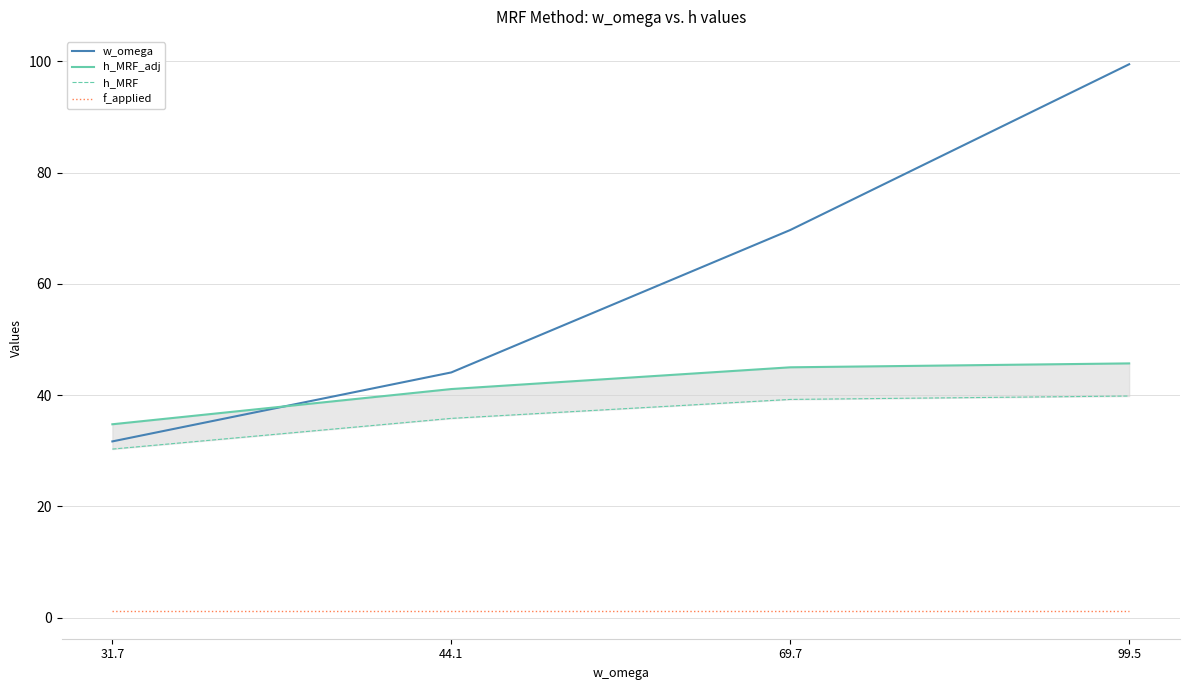

List the labels in order of h_MRF_adj value, smallest first.

31.7, 44.1, 69.7, 99.5